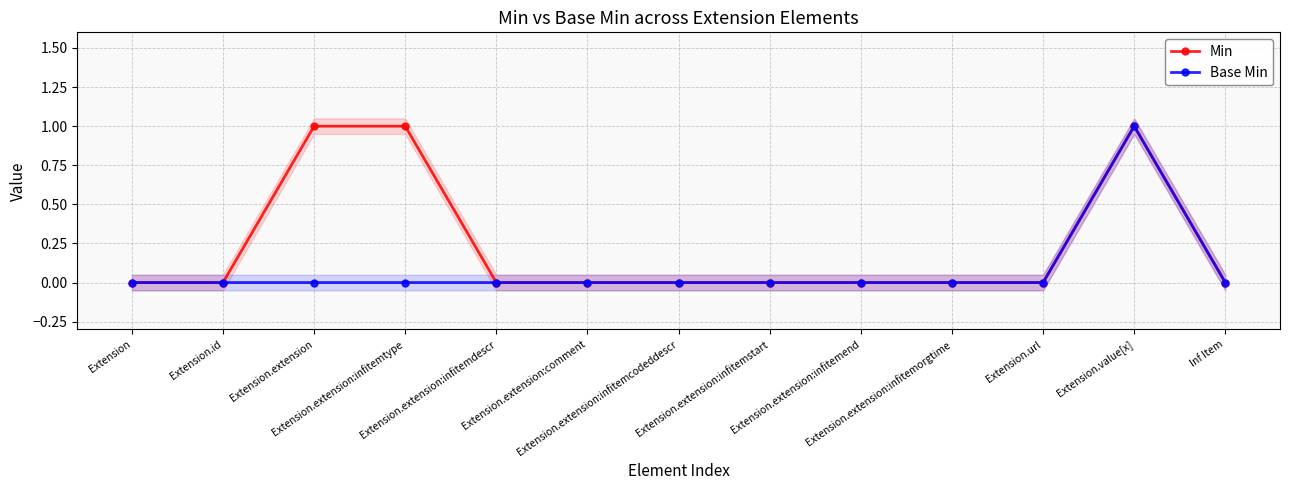

What are all the series names shown in the legend?

Min, Base Min